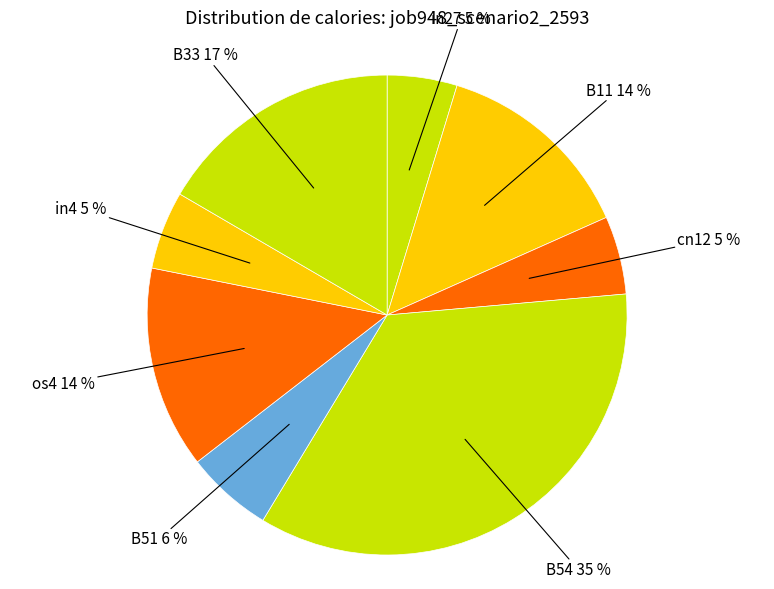

How many slices are in this pie chart?

8